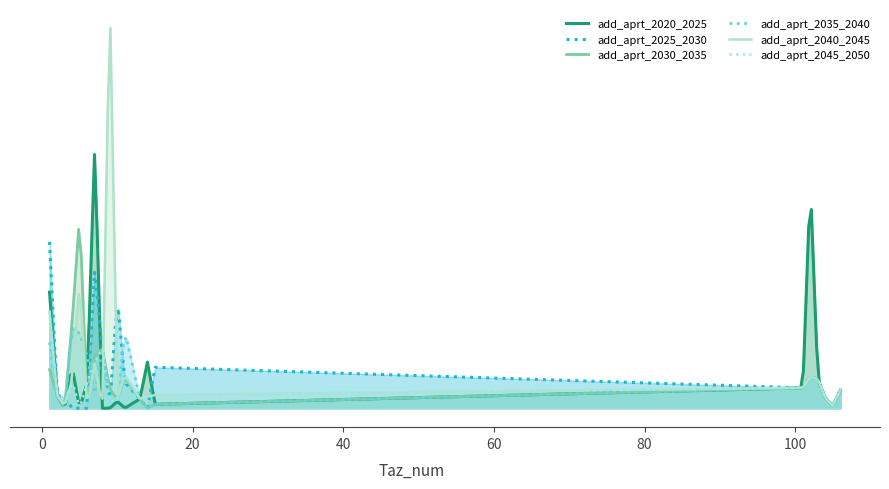

What is the total value across all series at 13?

54.0